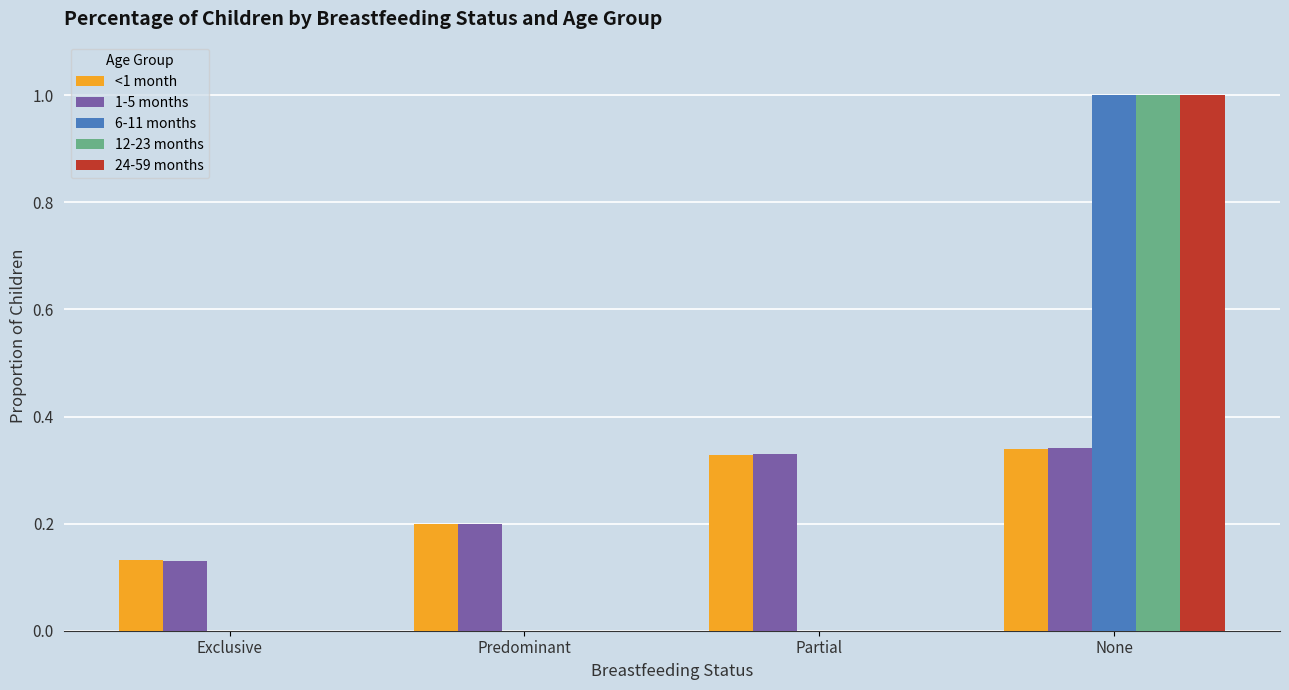

What is the maximum value shown in the chart?

1.0